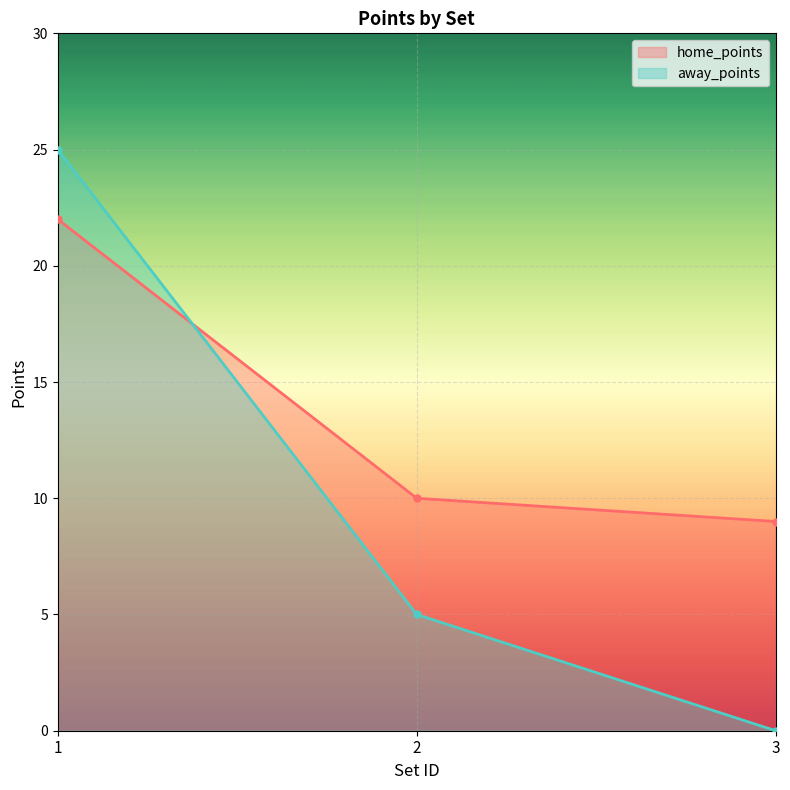

Where does the away_points series first go above 5?

1